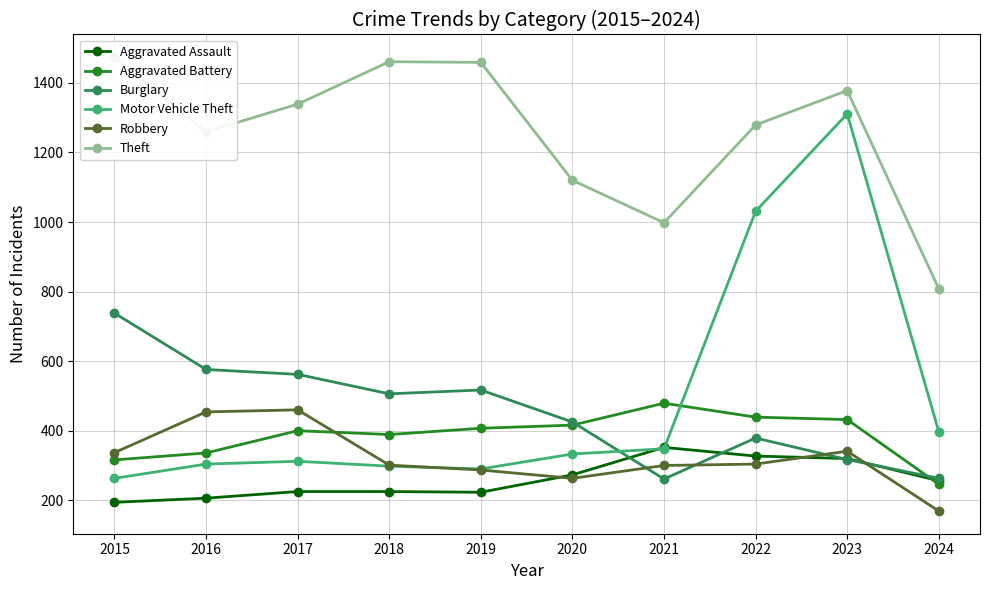

True or false: Burglary has more than 1 points higher than both neighbors.

True